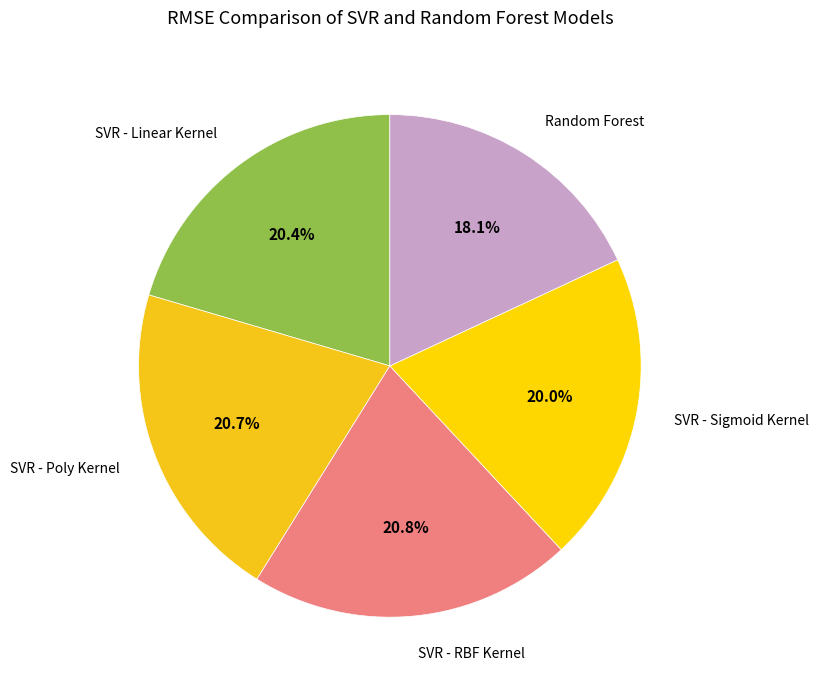

Which has a higher value, SVR - Poly Kernel or Random Forest?

SVR - Poly Kernel